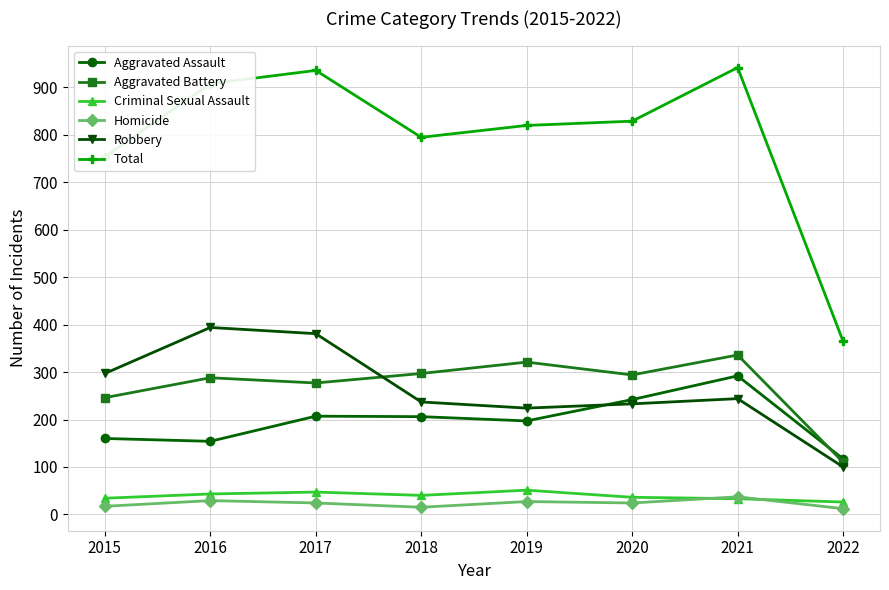

What is the average value of the Robbery series?

264